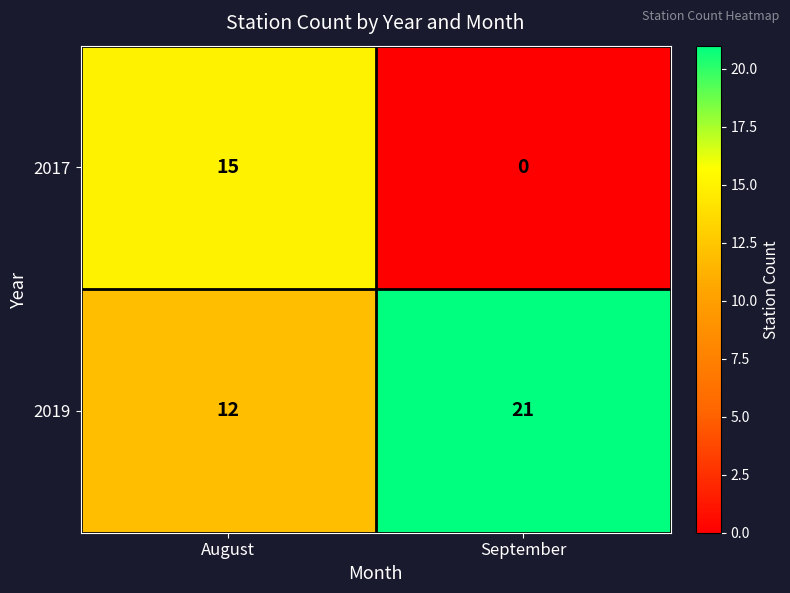

List the series in order of their overall mean, lowest first.

2017, 2019